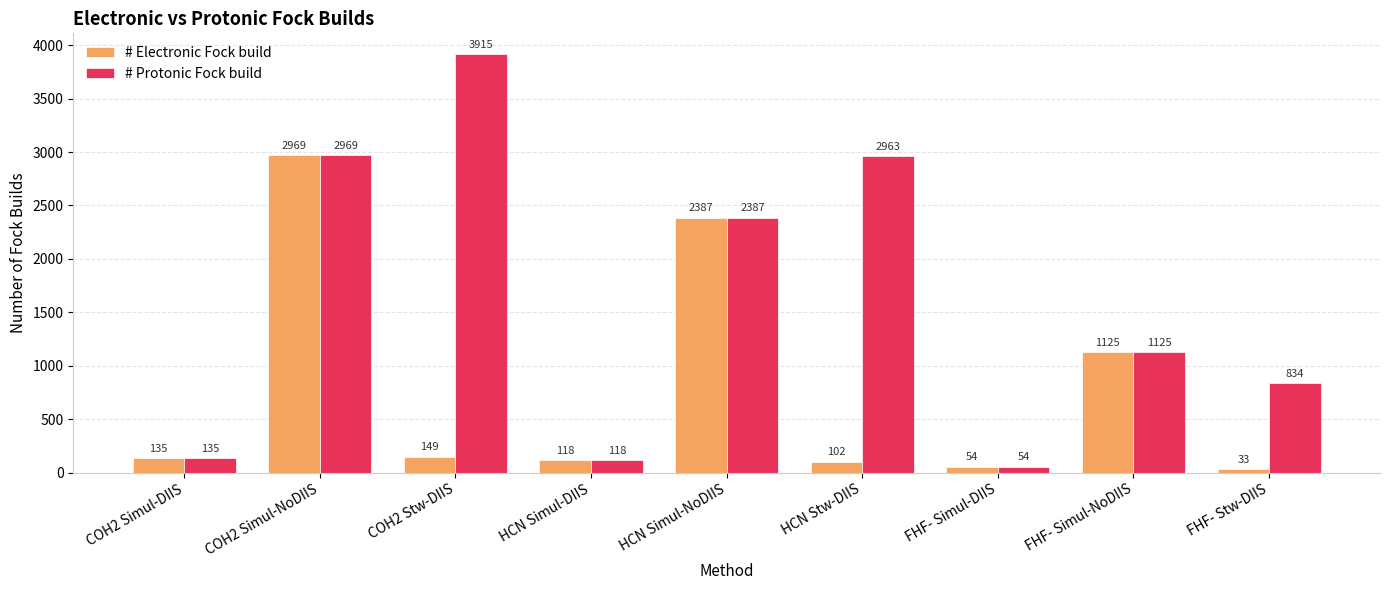

What is the greatest value displayed?

3915